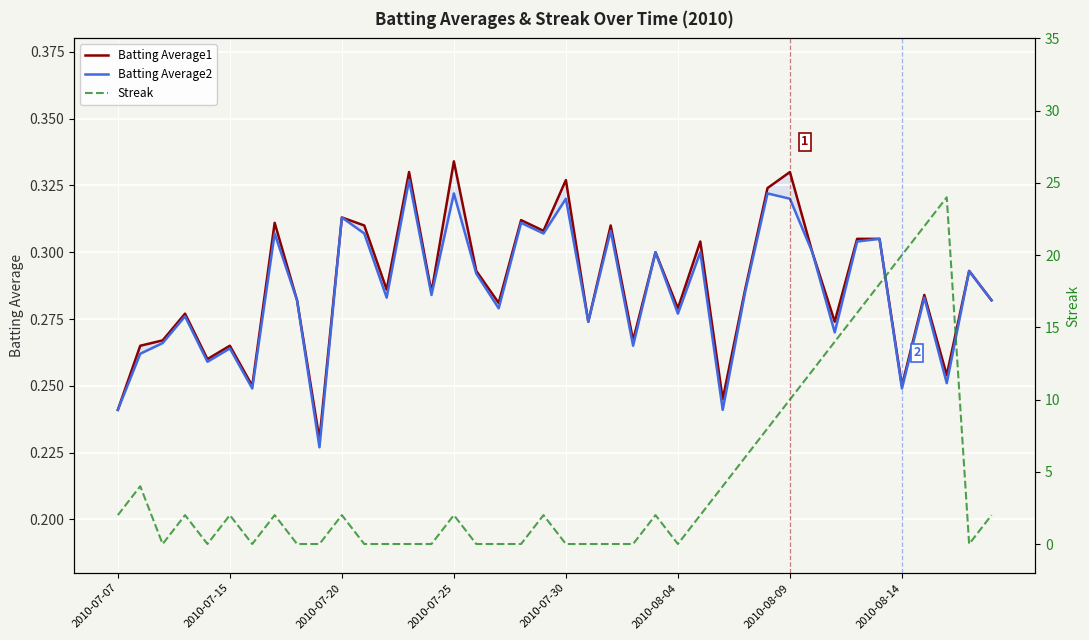

Reading left to right, extract all data points from this chart.

Batting Average1: 0.2	0.3	0.3	0.3	0.3	0.3	0.2	0.3	0.3	0.2	0.3	0.3	0.3	0.3	0.3	0.3	0.3	0.3	0.3	0.3	0.3	0.3	0.3	0.3	0.3	0.3	0.3	0.2	0.3	0.3	0.3	0.3	0.3	0.3	0.3	0.2	0.3	0.3	0.3	0.3
Batting Average2: 0.2	0.3	0.3	0.3	0.3	0.3	0.2	0.3	0.3	0.2	0.3	0.3	0.3	0.3	0.3	0.3	0.3	0.3	0.3	0.3	0.3	0.3	0.3	0.3	0.3	0.3	0.3	0.2	0.3	0.3	0.3	0.3	0.3	0.3	0.3	0.2	0.3	0.3	0.3	0.3
Streak: 2.0	4.0	0.0	2.0	0.0	2.0	0.0	2.0	0.0	0.0	2.0	0.0	0.0	0.0	0.0	2.0	0.0	0.0	0.0	2.0	0.0	0.0	0.0	0.0	2.0	0.0	2.0	4.0	6.0	8.0	10.0	12.0	14.0	16.0	18.0	20.0	22.0	24.0	0.0	2.0